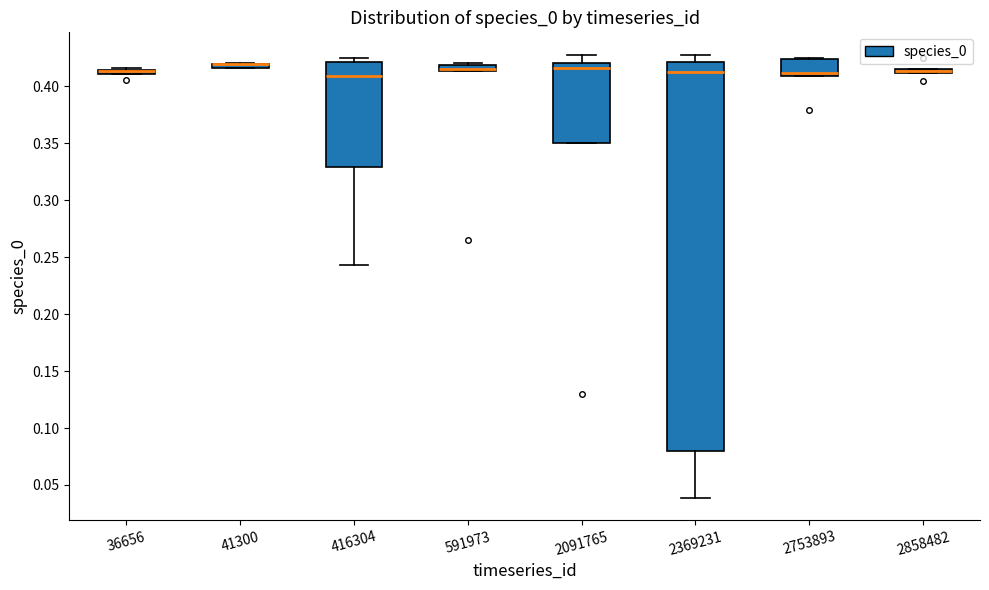

Where is the lower edge of the box at x = 36656 on the y-axis? The values are not printed on the chart, so give them approximately, as read against the axis.

0.410